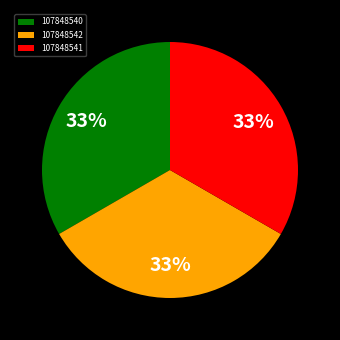

Is the sum of 107848541 and 107848540 greater than half?

Yes